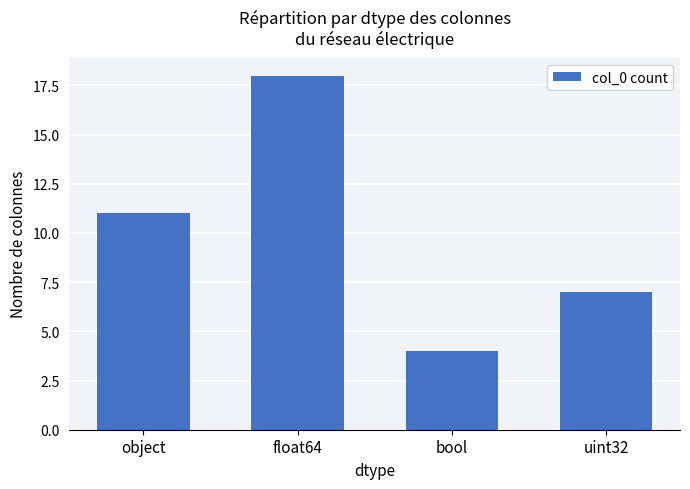

What is the average value?

10